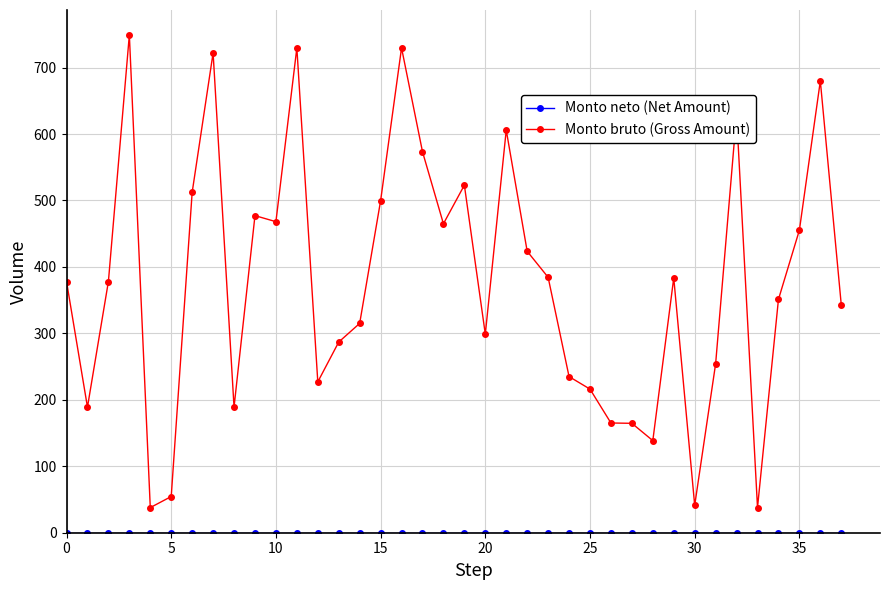

What is the average value of the Monto bruto (Gross Amount) series?

376.6